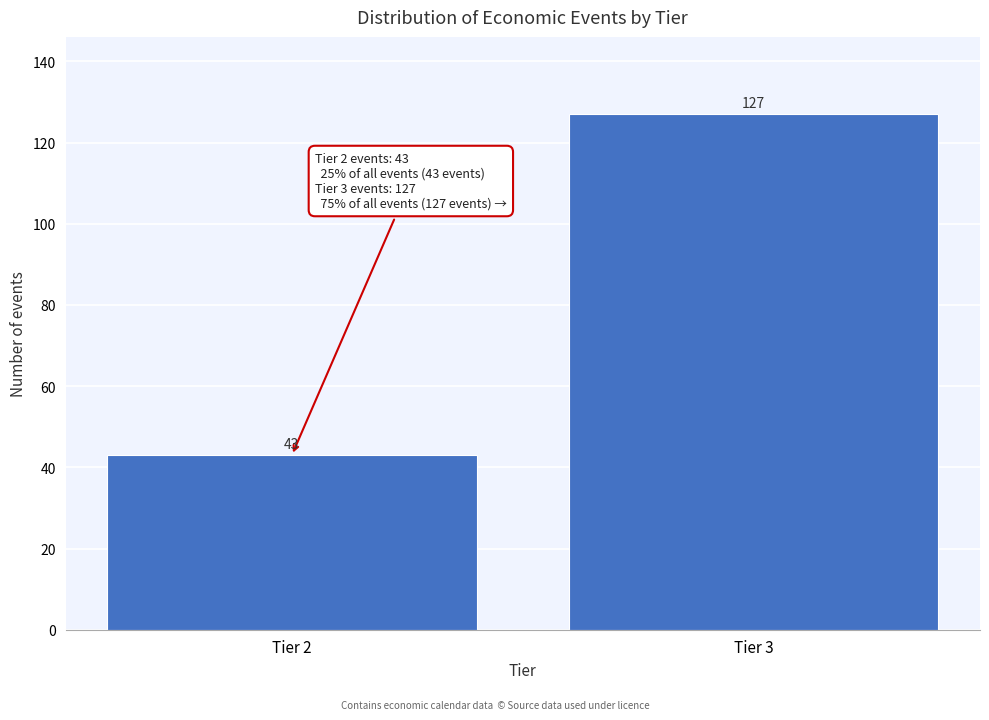

Reading left to right, what are all the values shown in this chart?

Tier 2=43	Tier 3=127